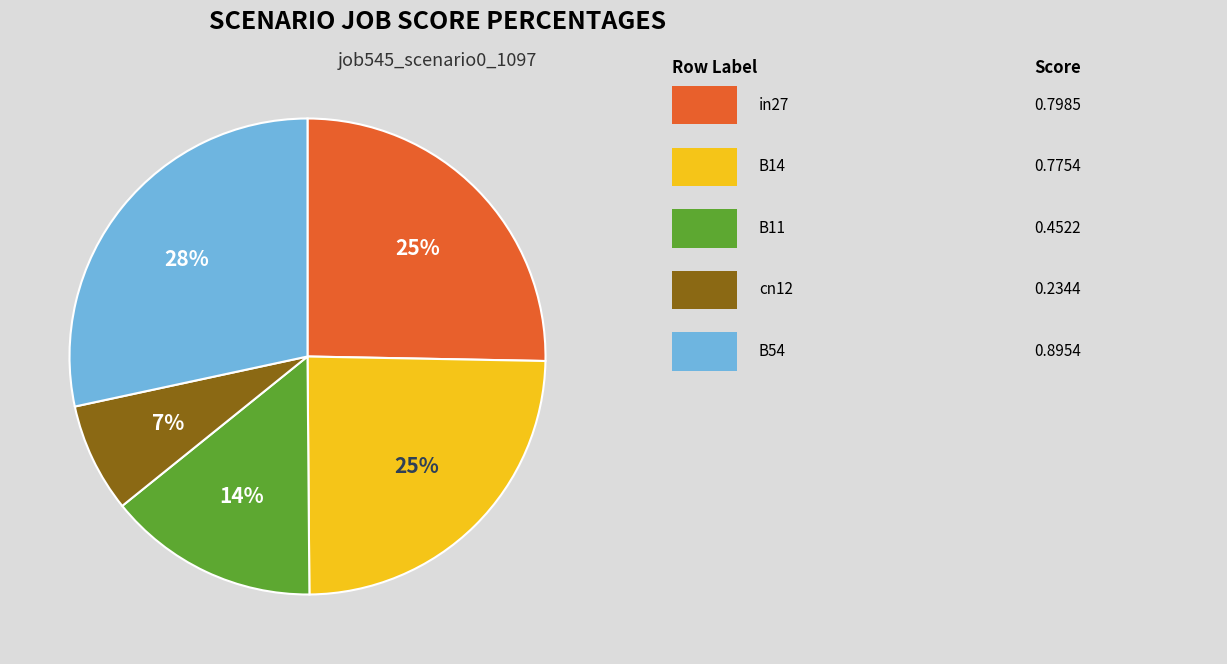

Is there any slice that represents more than half of the pie?

No